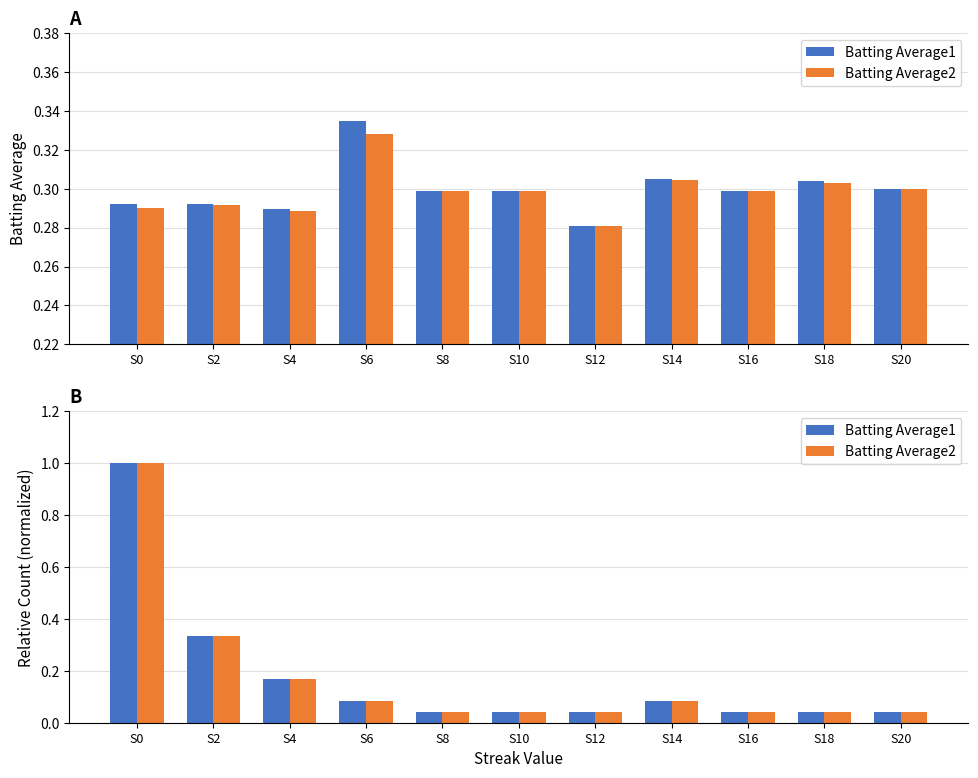

The Batting Average2 series shows 1.0 at S0. True or false?

True